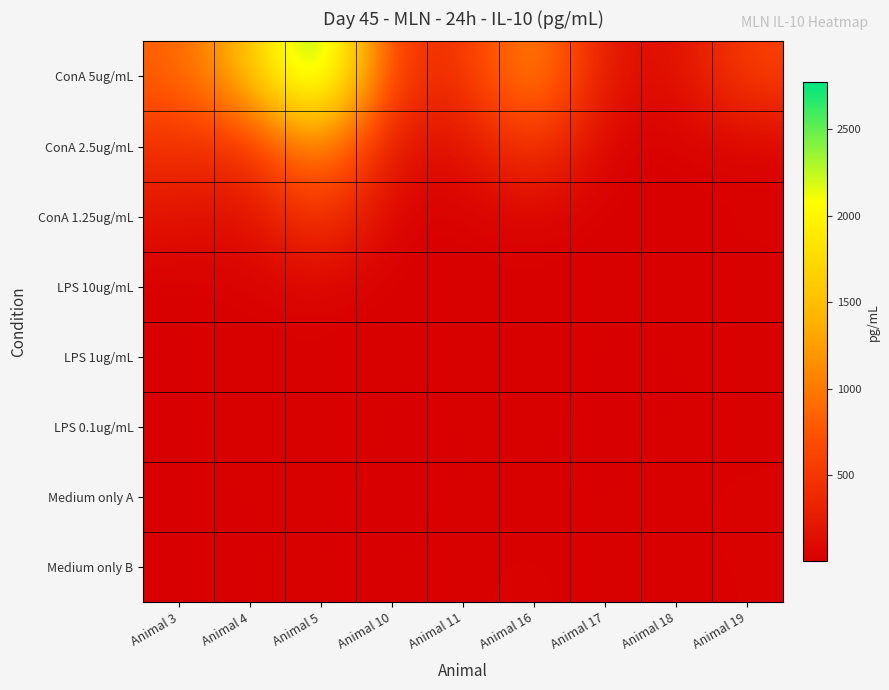

Which series has the largest total across all categories?

ConA 5ug/mL